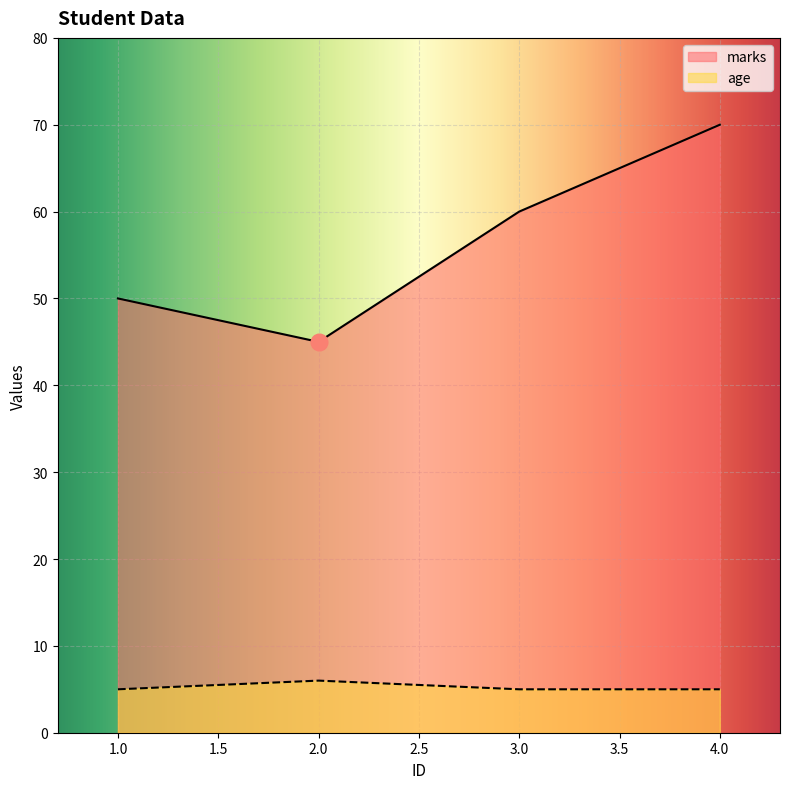

Which series changed the most between 3.0 and 4.0?

marks